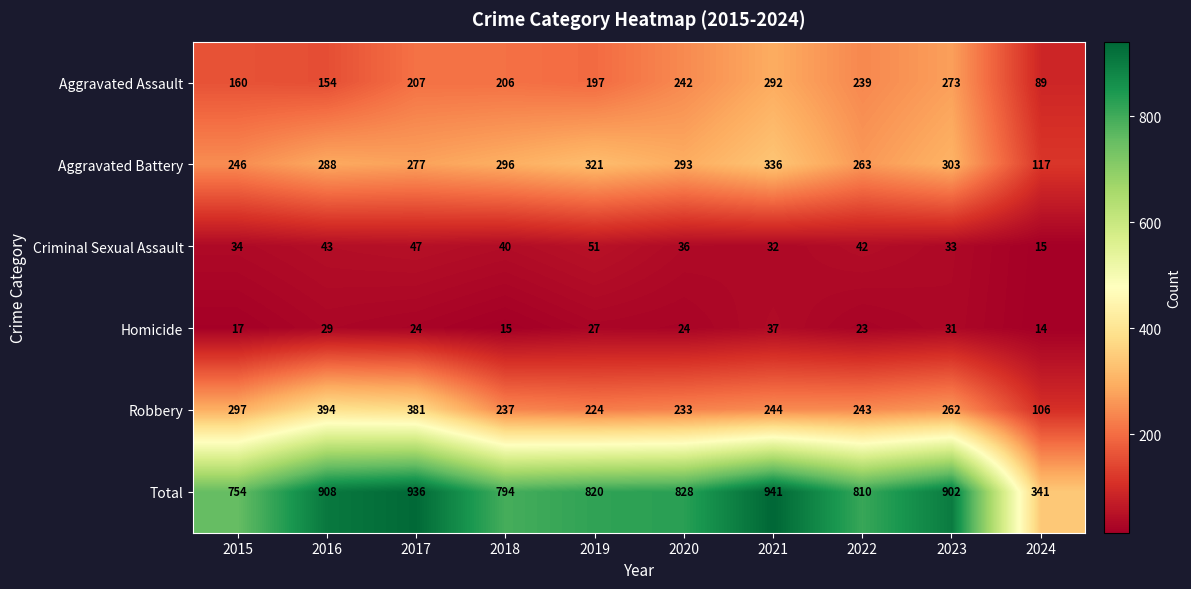

Rank the series at 2021 from lowest to highest value.

Criminal Sexual Assault, Homicide, Robbery, Aggravated Assault, Aggravated Battery, Total